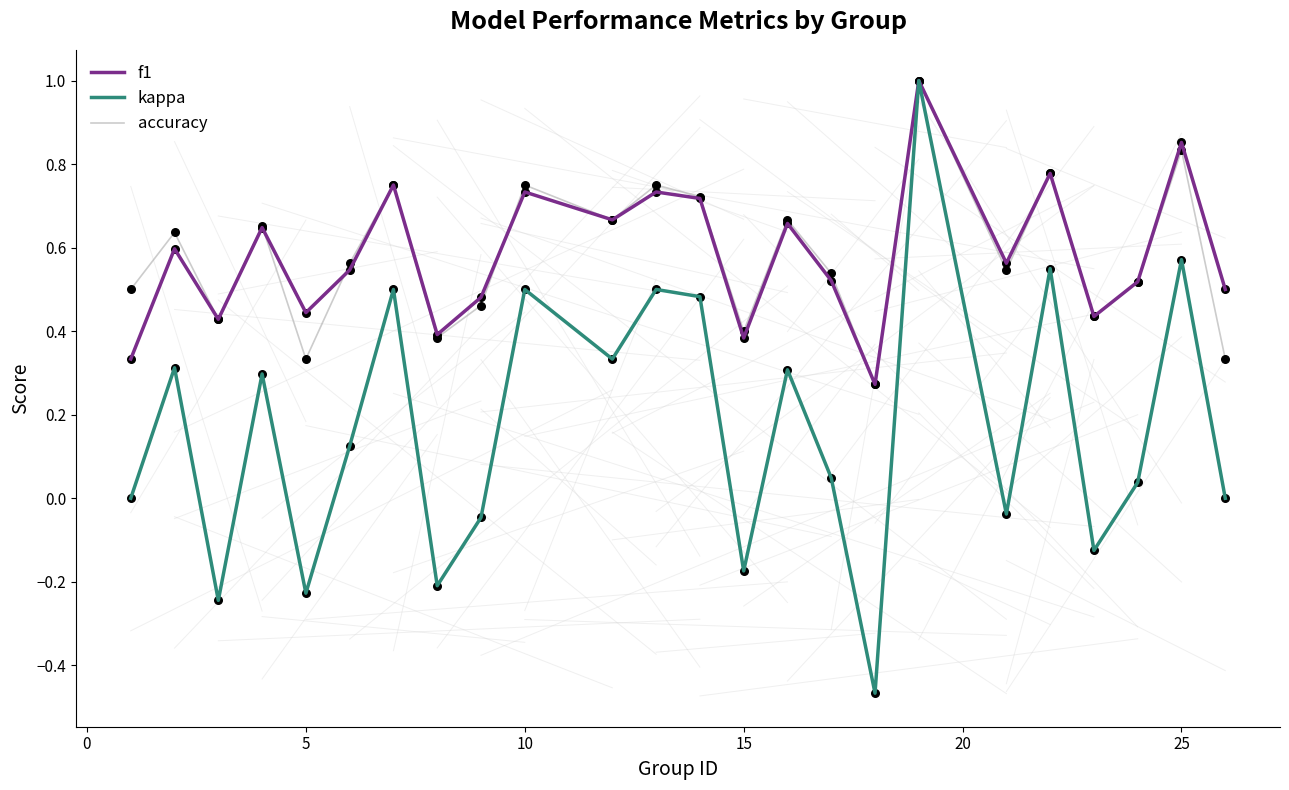

What is the maximum value for kappa?

1.0